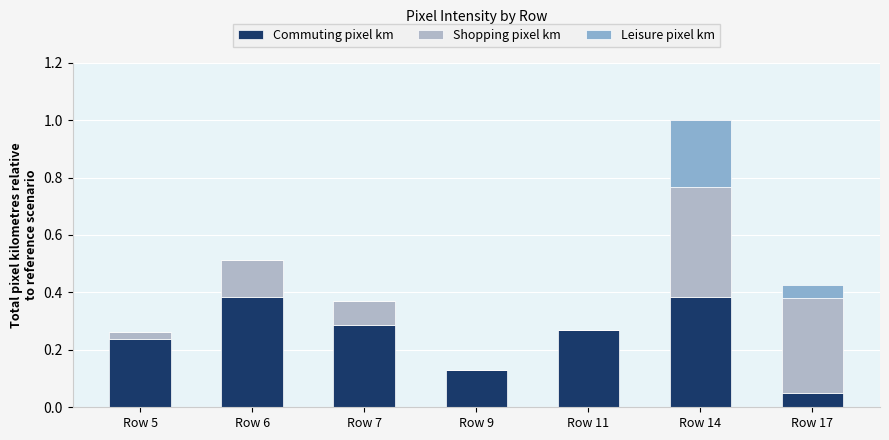

Rank the series by their maximum value, from lowest to highest.

Leisure pixel km, Commuting pixel km, Shopping pixel km